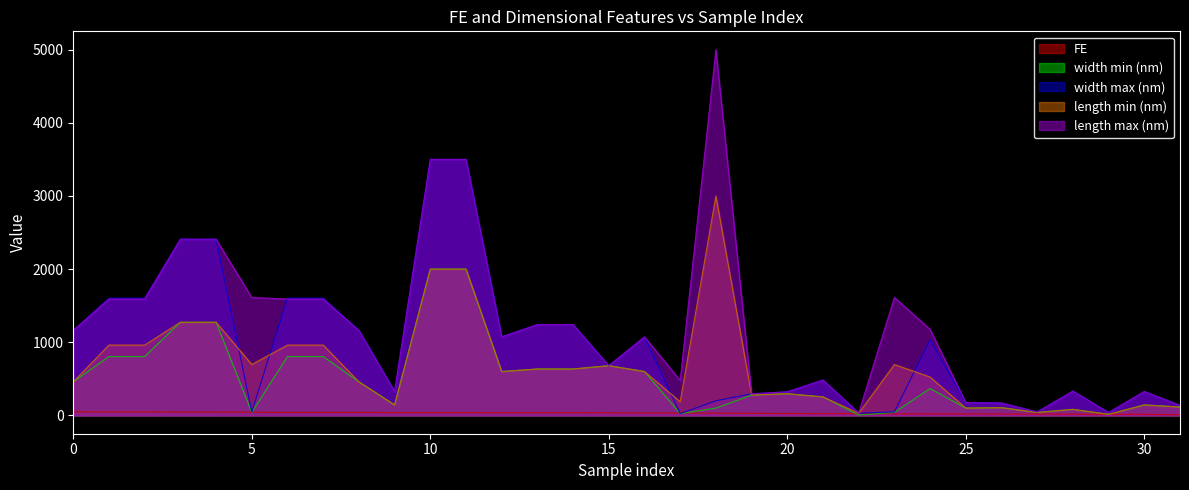

What is the value of the width min (nm) point at the 2nd from the left?

805.0